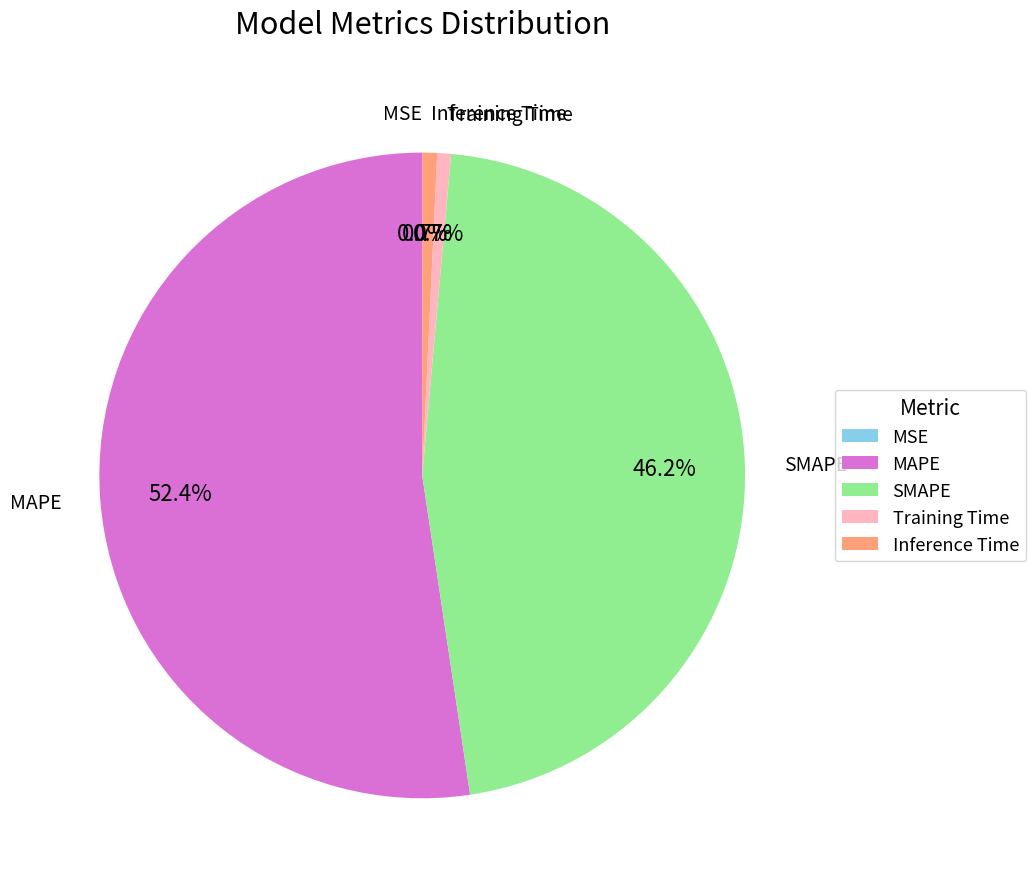

Is it true that Inference Time is 11% of the pie?

False